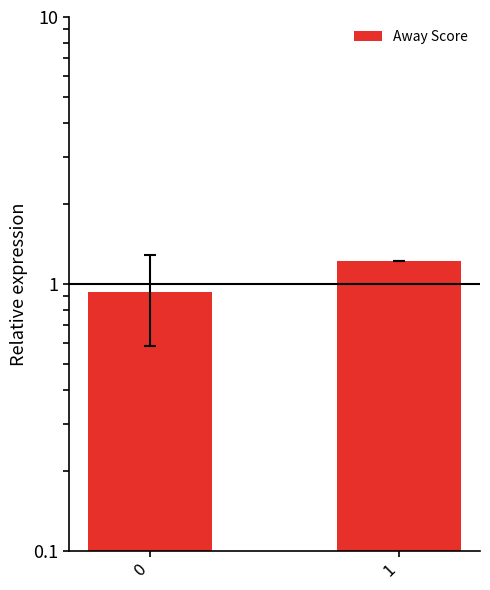

The value at 0 is 0.2. True or false?

False